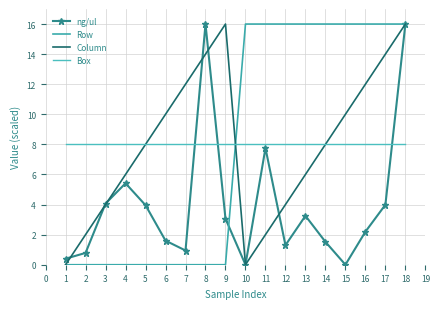

At how many categories does at least one series exceed 3?

18